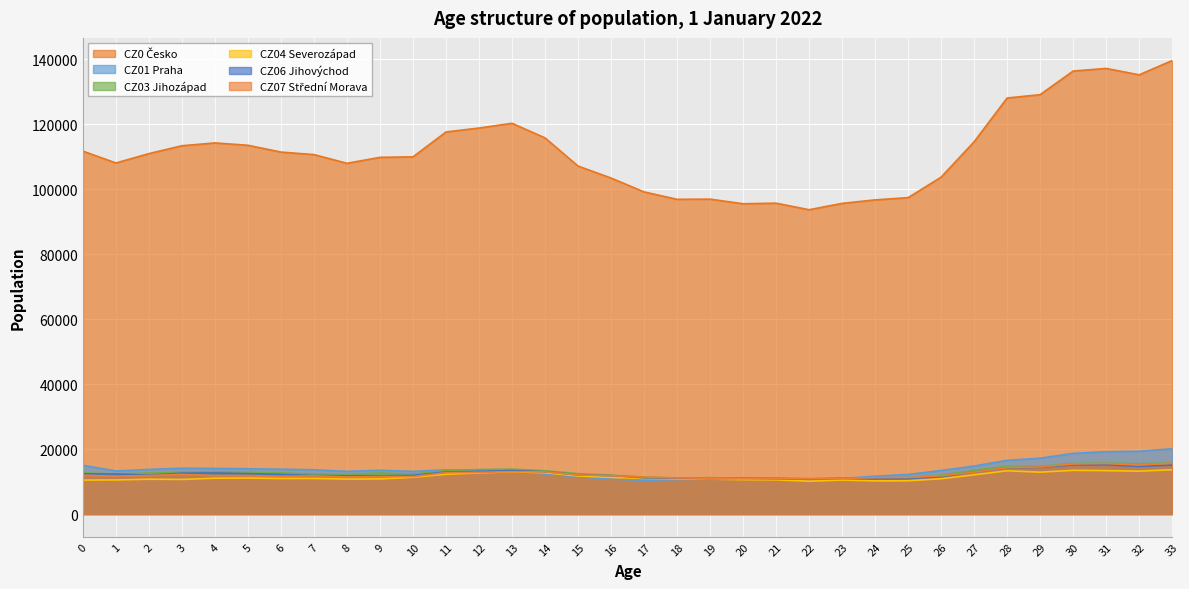

Between 0 and 10, which series saw the biggest shift?

CZ01 Praha